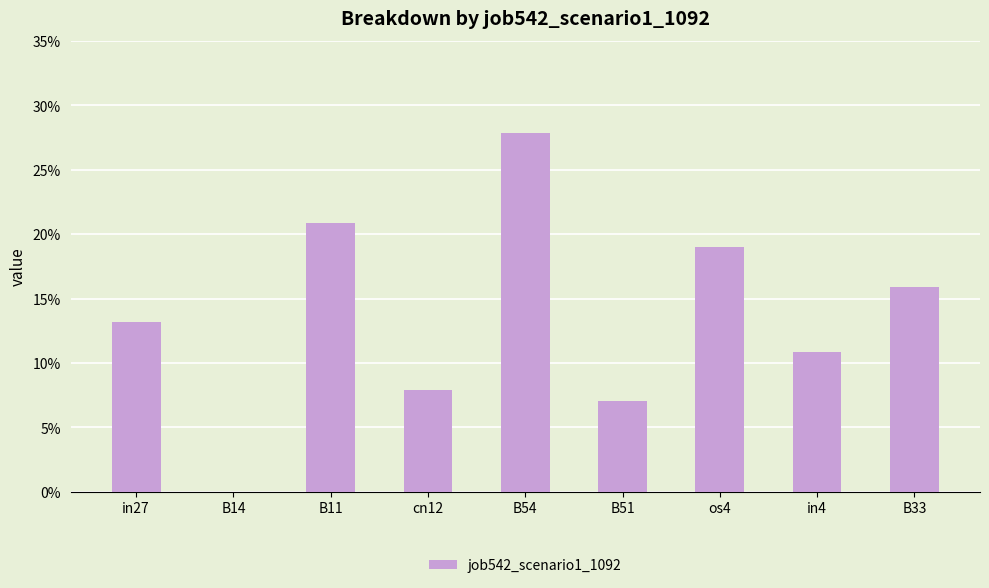

Between B14 and B51, which is larger?

B51